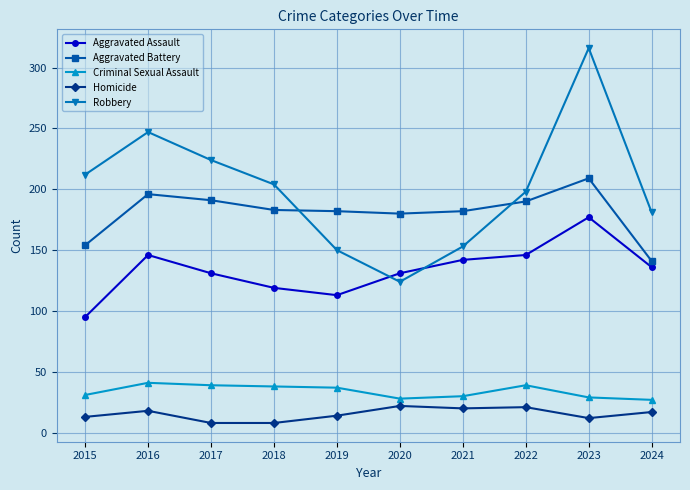

Rank the series by their maximum value, from highest to lowest.

Robbery, Aggravated Battery, Aggravated Assault, Criminal Sexual Assault, Homicide